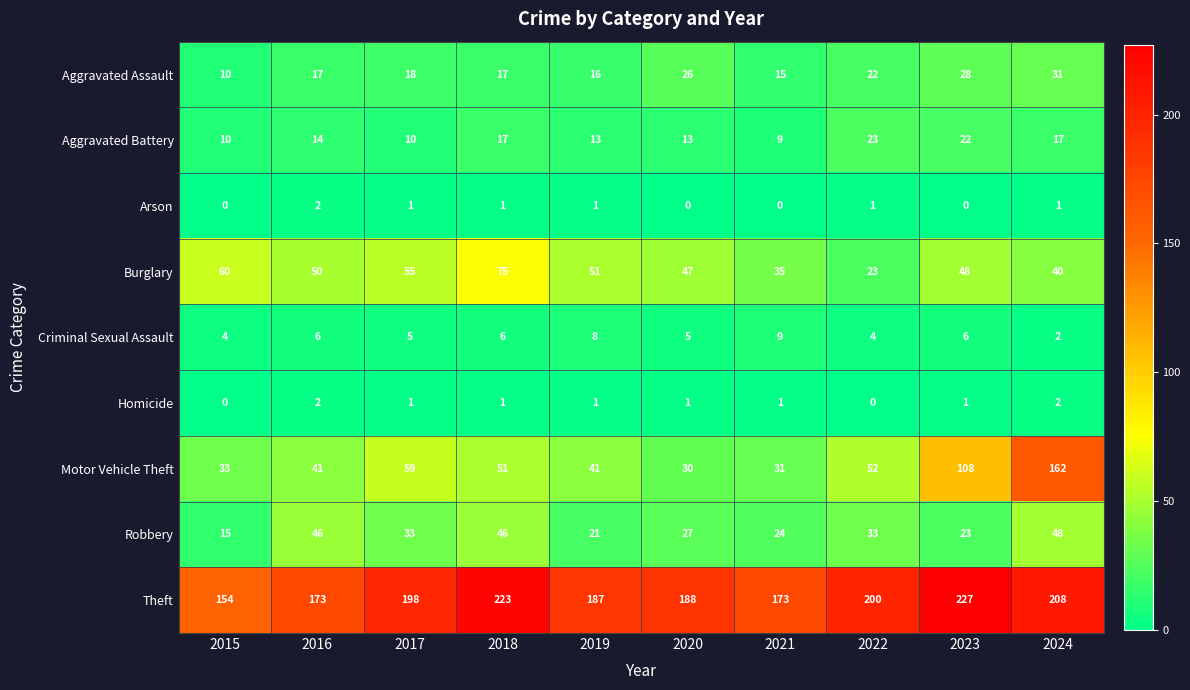

At which category is the sum across all series the highest?

2024